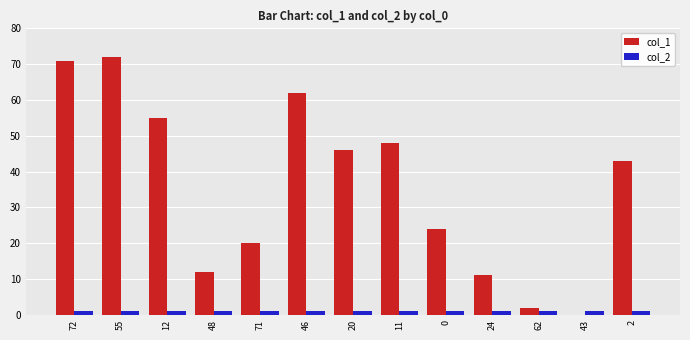

The value of col_2 at 0 is 1. True or false?

True